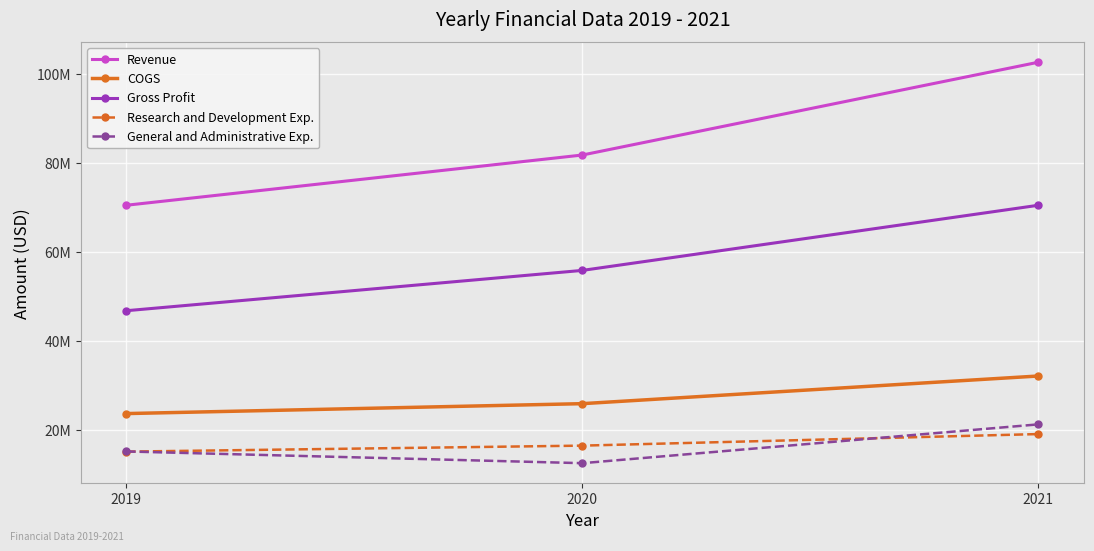

Reading left to right, transcribe all the data shown in this chart.

Revenue: 70567000	81863000	102731000
COGS: 23718000	25948000	32167000
Gross Profit: 46849000	55915000	70564000
Research and Development Exp.: 15162000	16510000	19110000
General and Administrative Exp.: 15200000	12565000	21293000